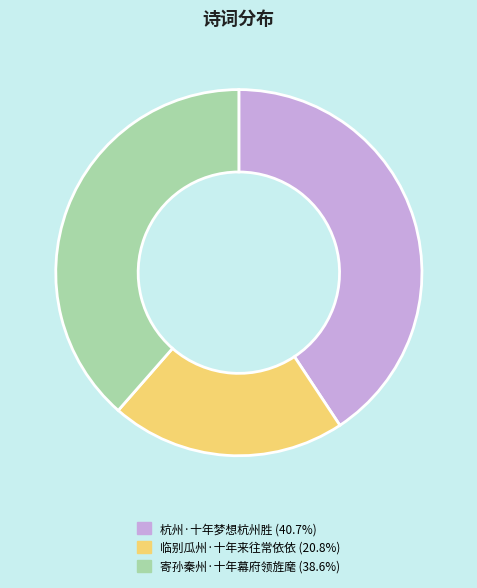

Is there a majority slice in this chart?

No